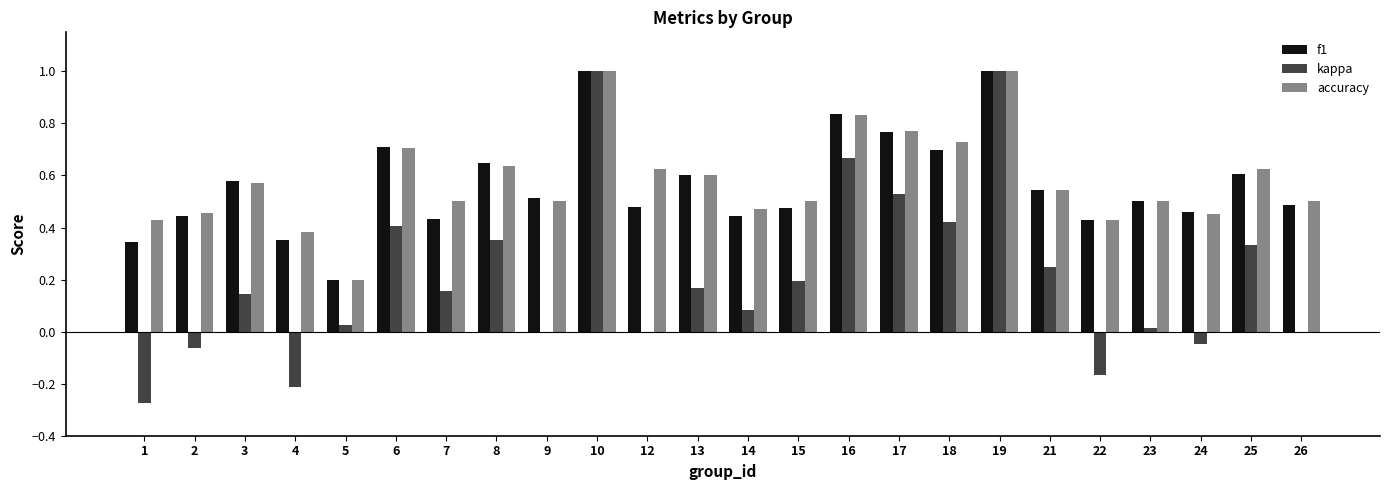

What is the total value across all series at 26?

1.0